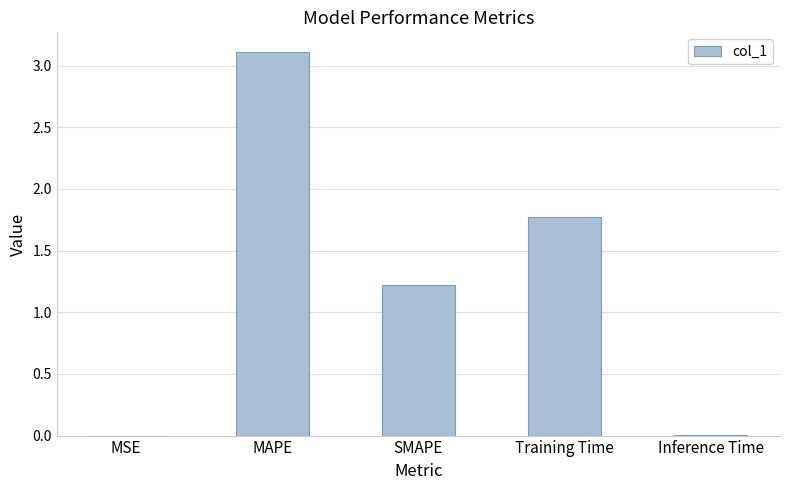

The chart shows a value of 5.3 at MAPE. True or false?

False